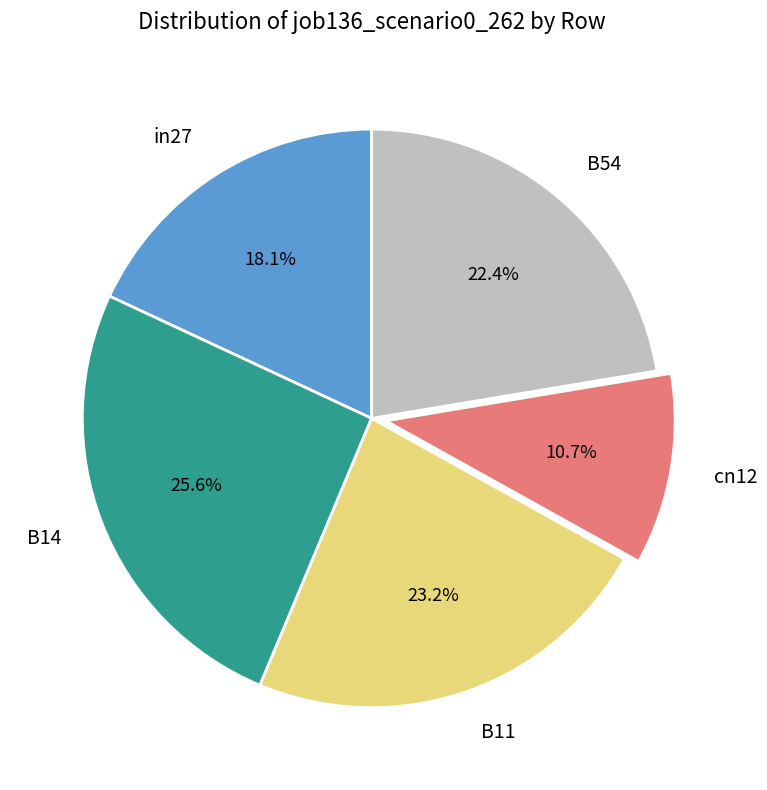

The B54 slice represents 34% of the pie. True or false?

False